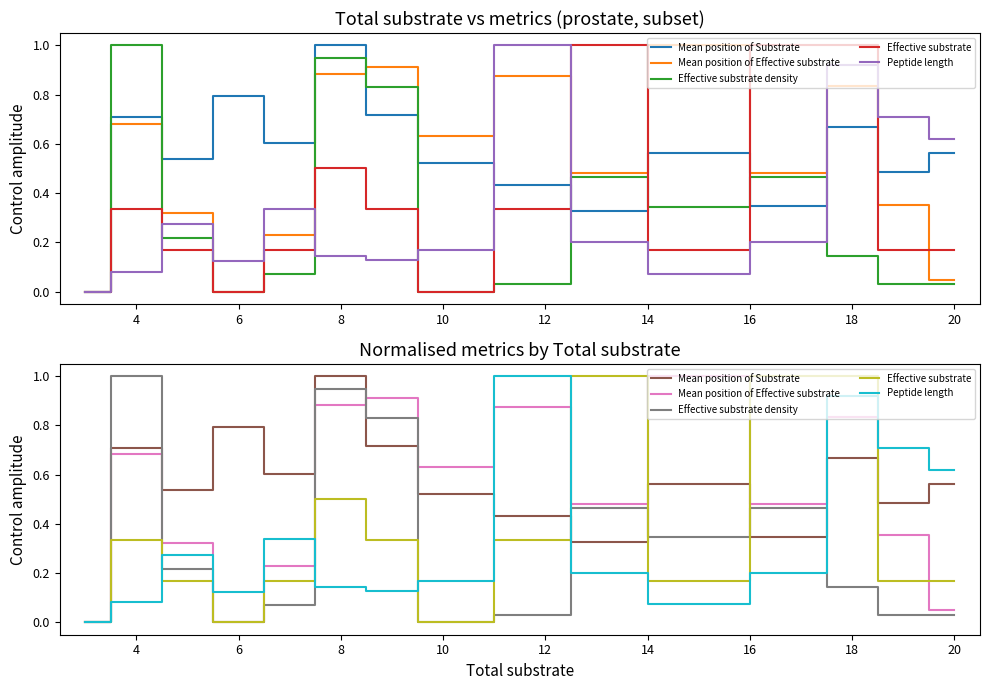

What is the difference between the Effective substrate density values at 18 and 12?

0.1